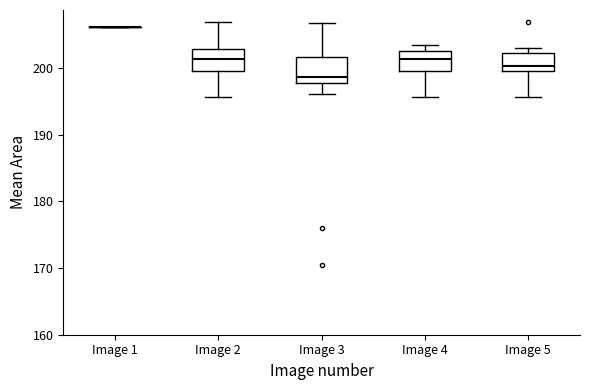

Where is the lower edge of the box for Image 5 on the y-axis? The values are not printed on the chart, so give them approximately, as read against the axis.

199